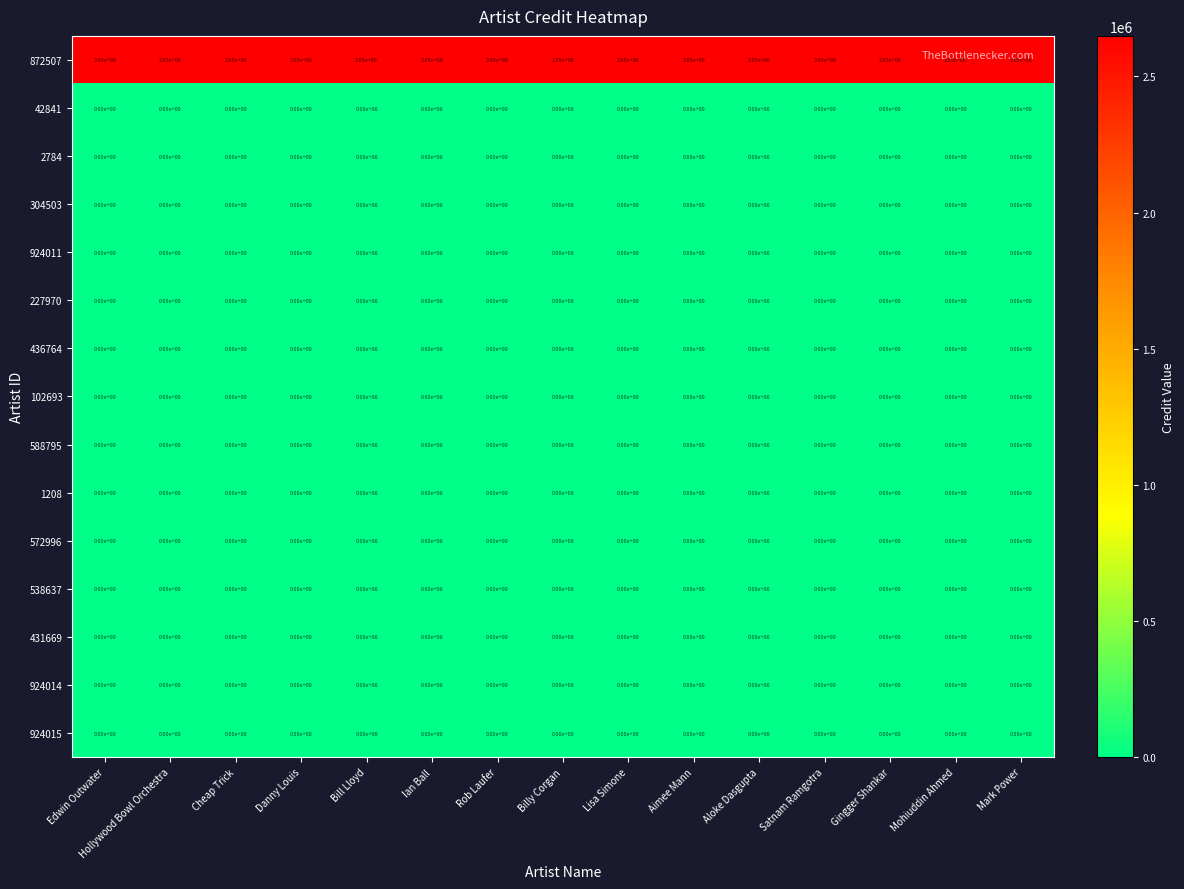

What is the greatest value displayed?

2650000